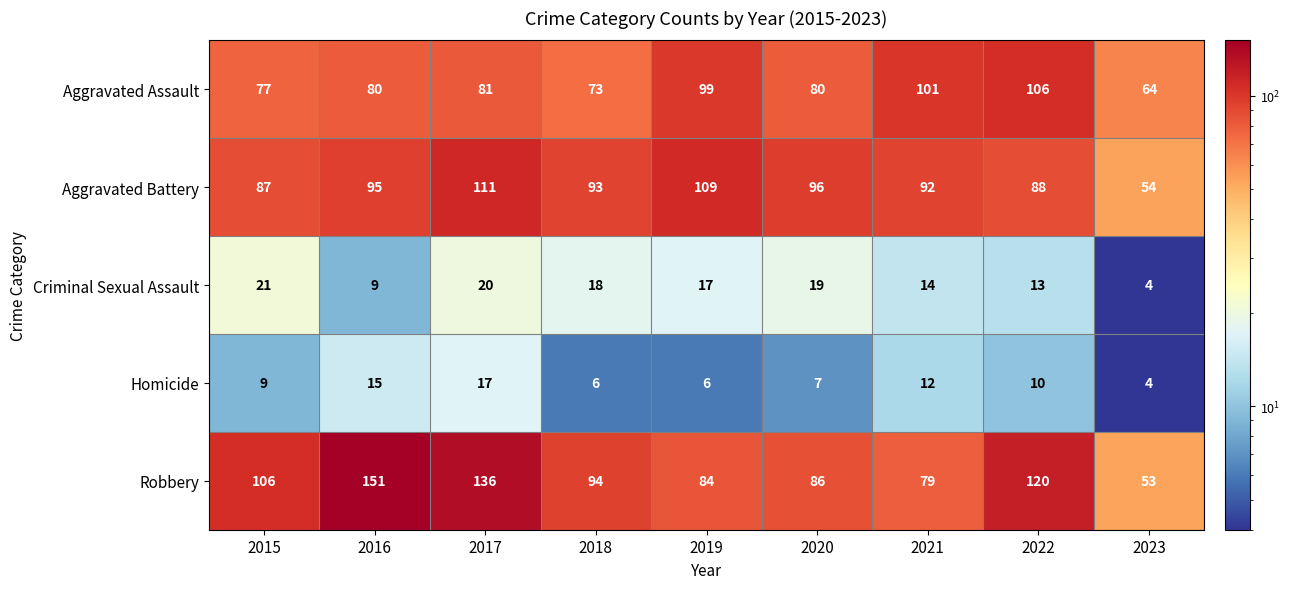

At which label does Criminal Sexual Assault reach its minimum?

2023